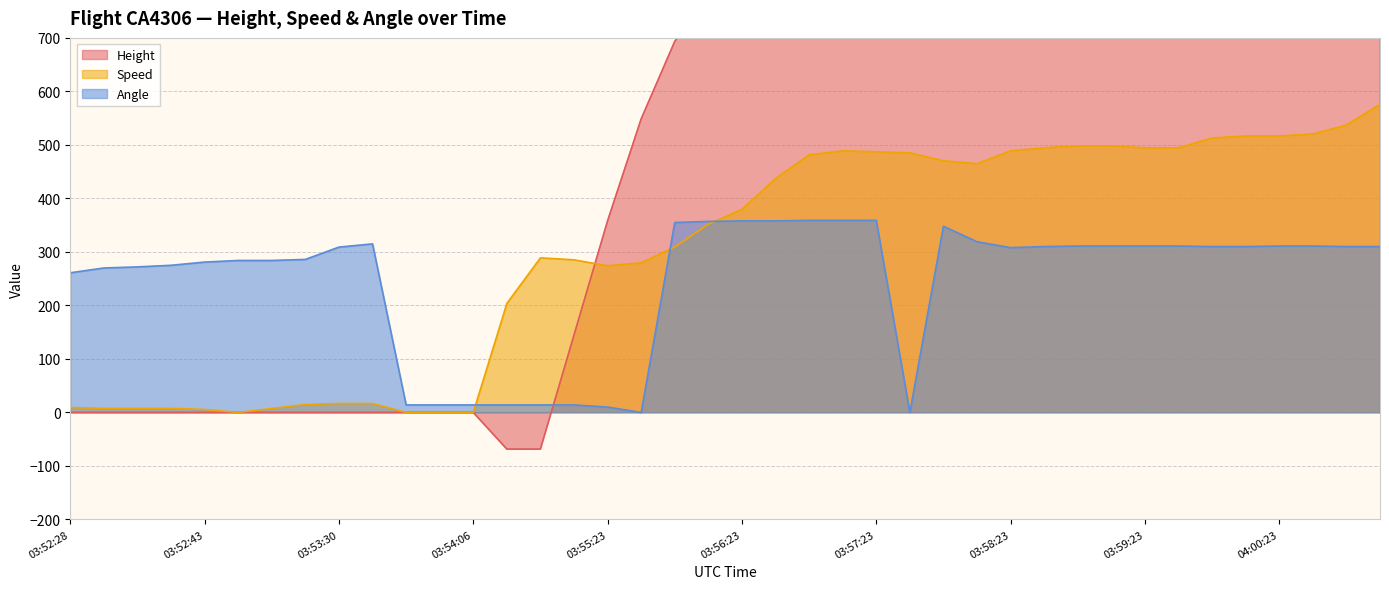

Count the number of categories in the chart.

40